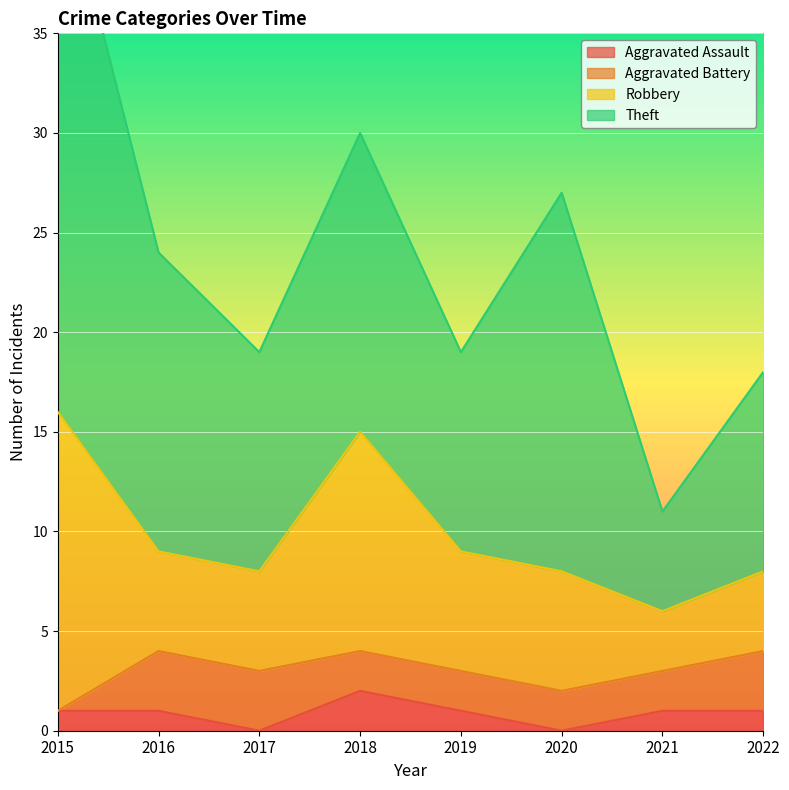

Which series has the largest range (max minus min)?

Theft